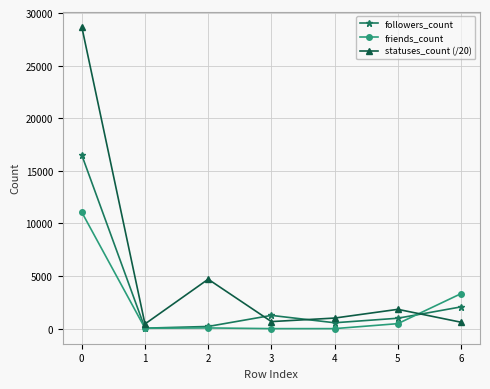

Is the value of statuses_count (/20) at 0 greater than the value of friends_count at 4?

Yes